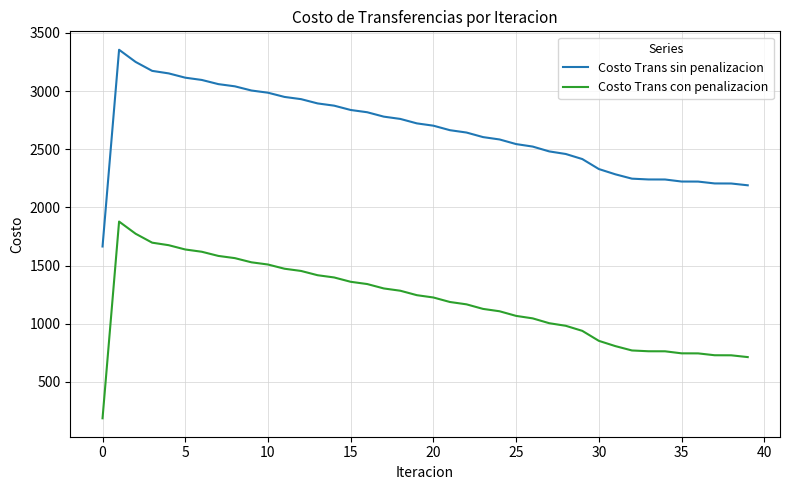

True or false: Costo Trans con penalizacion and Costo Trans sin penalizacion cross at least once.

False